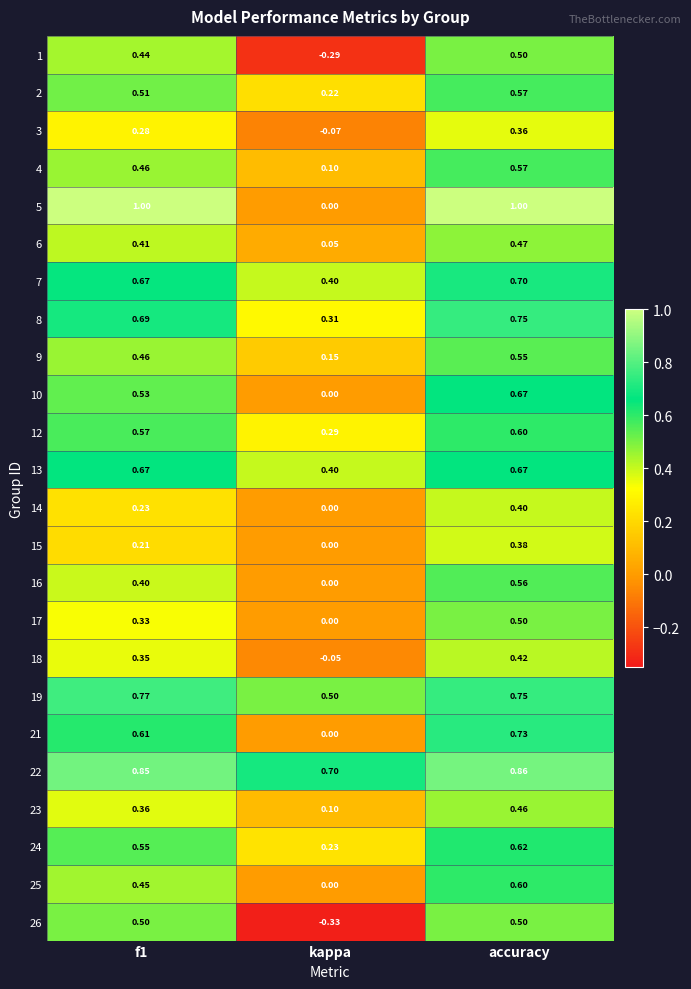

Which series has the largest total across all categories?

22